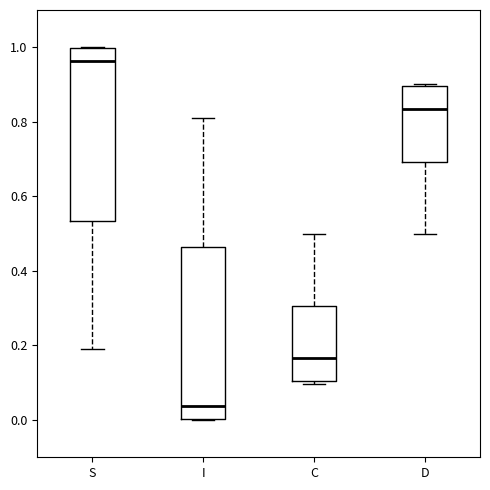

Reading left to right, read every box against the y-axis: the position of its median line, the range the box covers, and the ends of its whiskers. The values are not printed on the chart, so give them approximately, as read against the axis.

S: median 0.96, box 0.54 to 1.00, whiskers 0.20 to 1.00
I: median 0.04, box 0.00 to 0.46, whiskers 0.00 to 0.80
C: median 0.16, box 0.10 to 0.30, whiskers 0.10 (just below the box's lower edge) to 0.50
D: median 0.84, box 0.70 to 0.90, whiskers 0.50 to 0.90 (just above the box's upper edge)